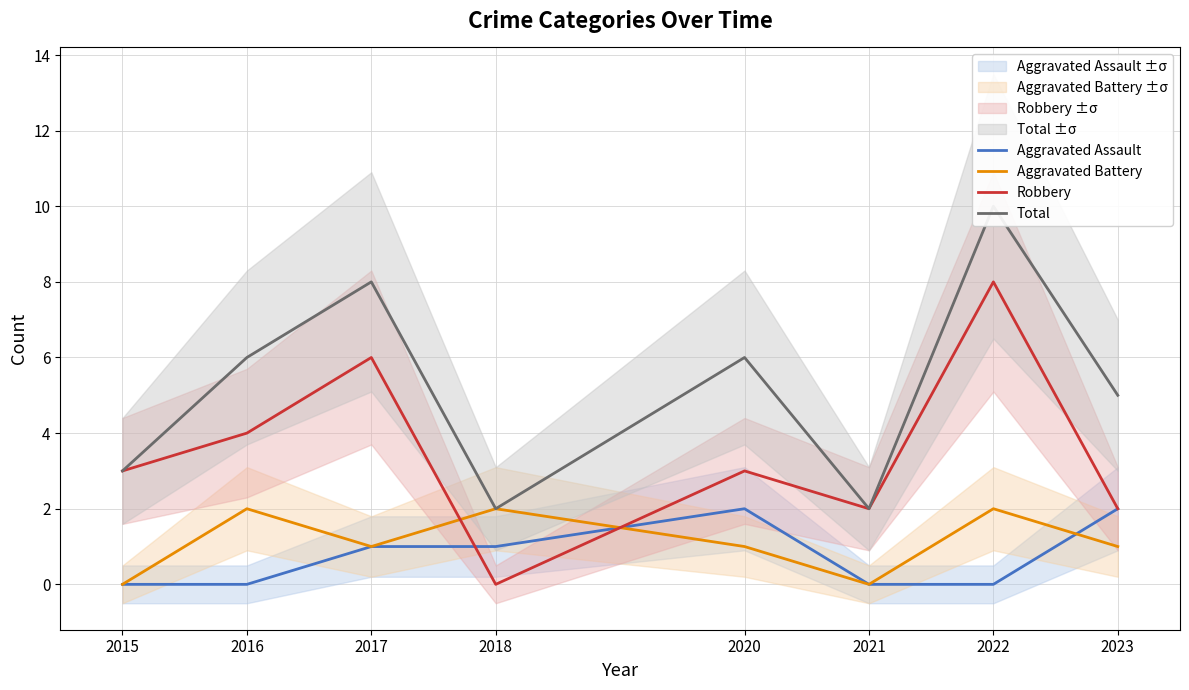

What is the difference between the second highest and minimum values in the Aggravated Battery series?

2